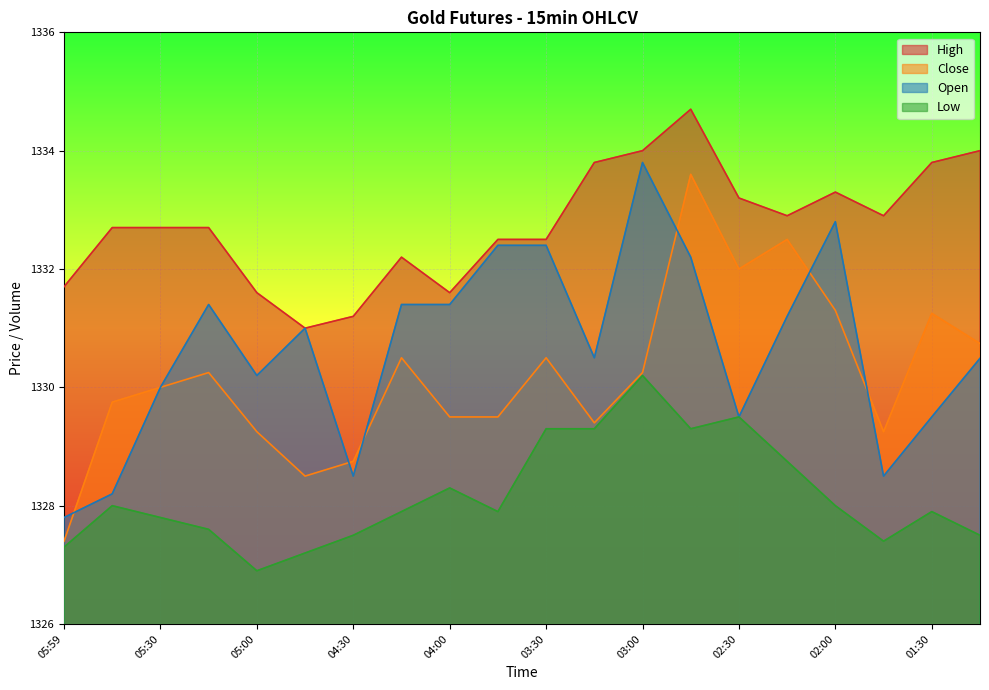

Which series has the largest total across all categories?

High